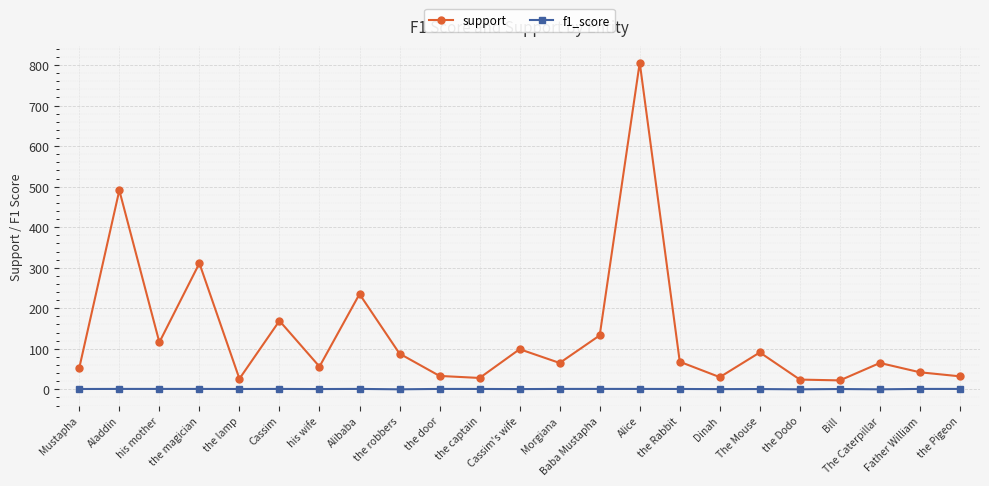

Which category has the highest value across all series?

Alice